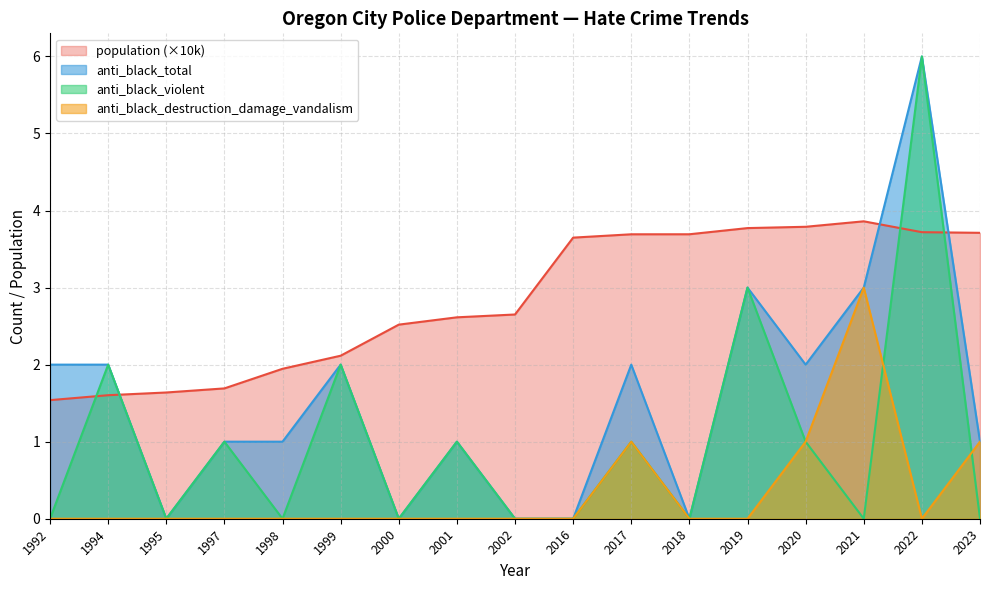

What is the minimum value for population?

1.5